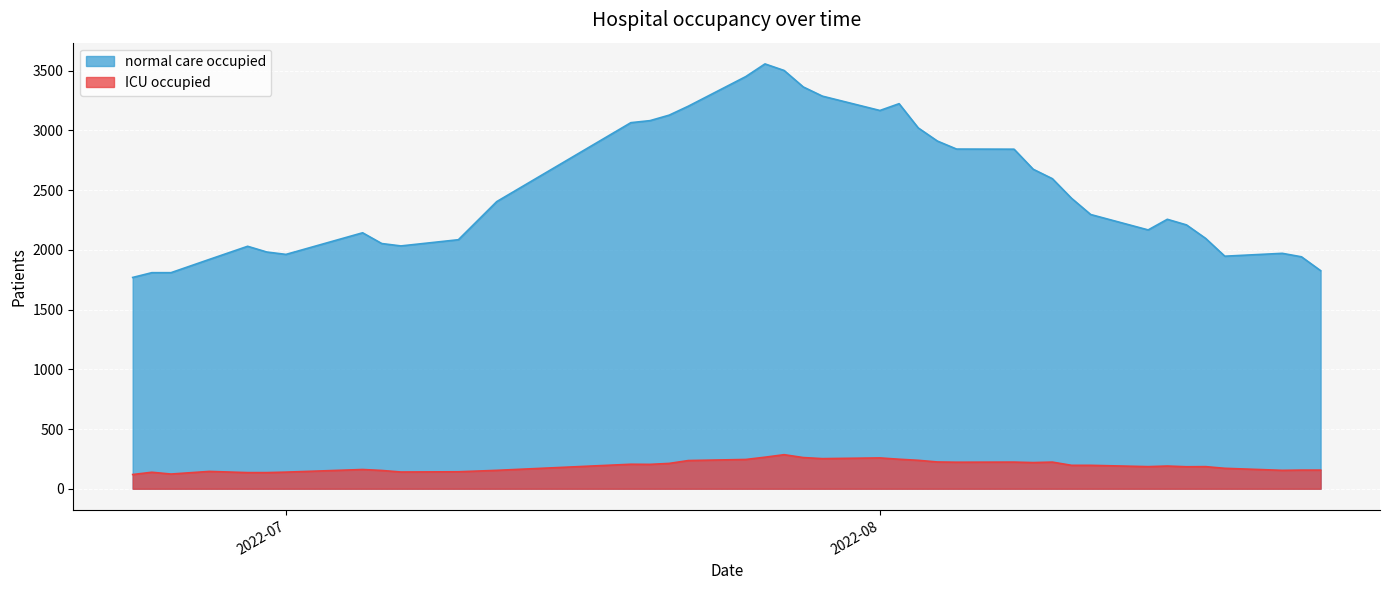

Which label corresponds to the smallest value in the chart?

2022-06-23